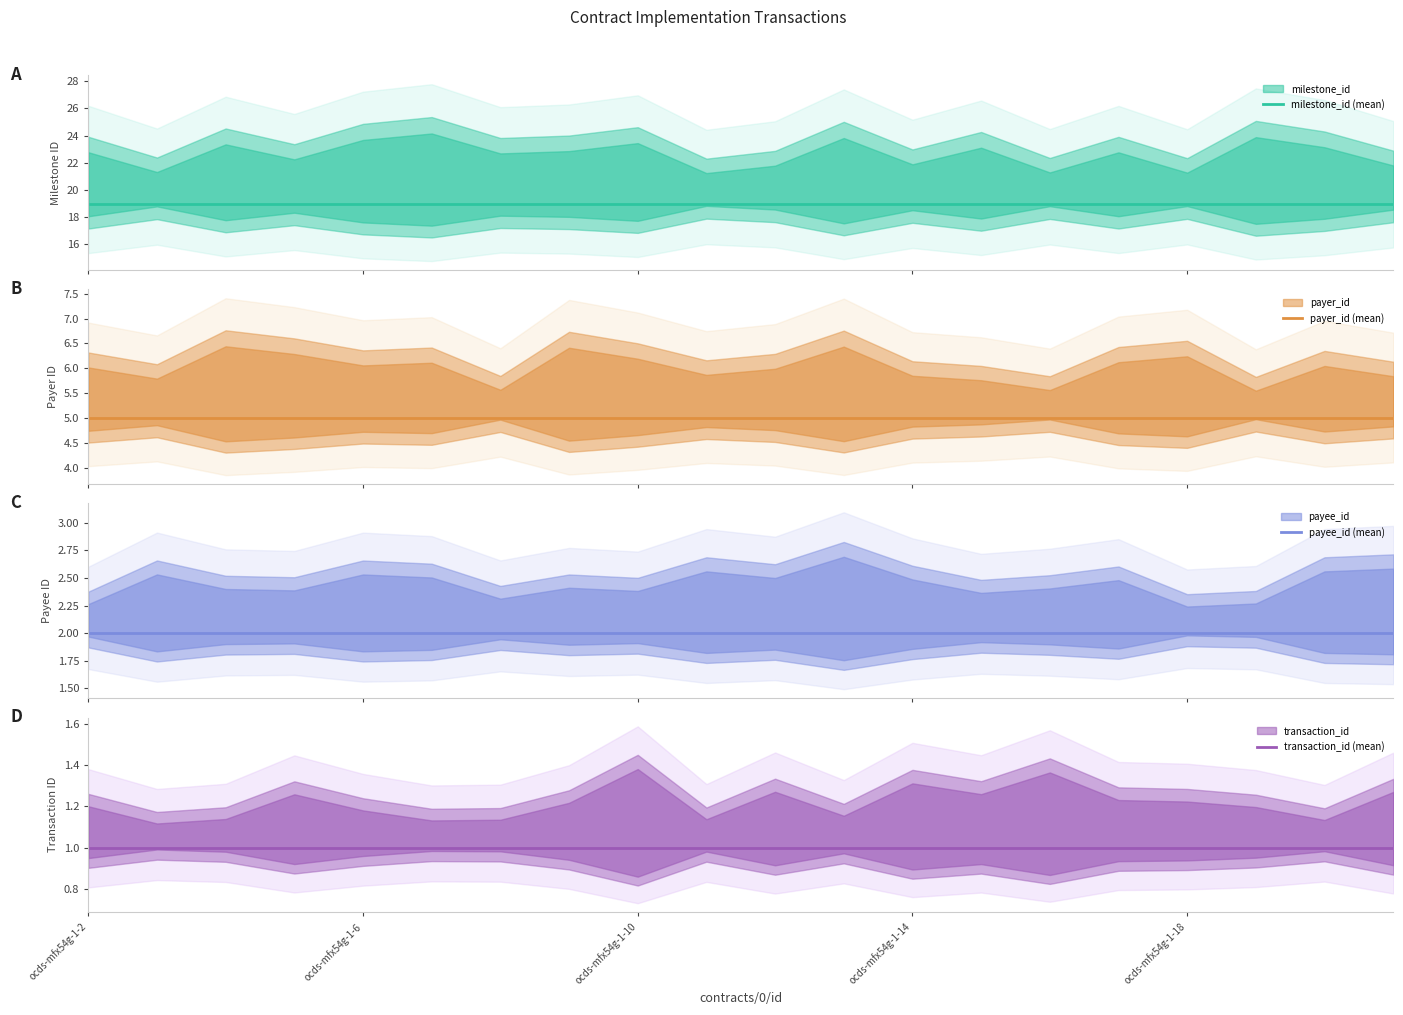

The milestone_id (mean) series shows 19 at ocds-mfx54g-1-6. True or false?

True